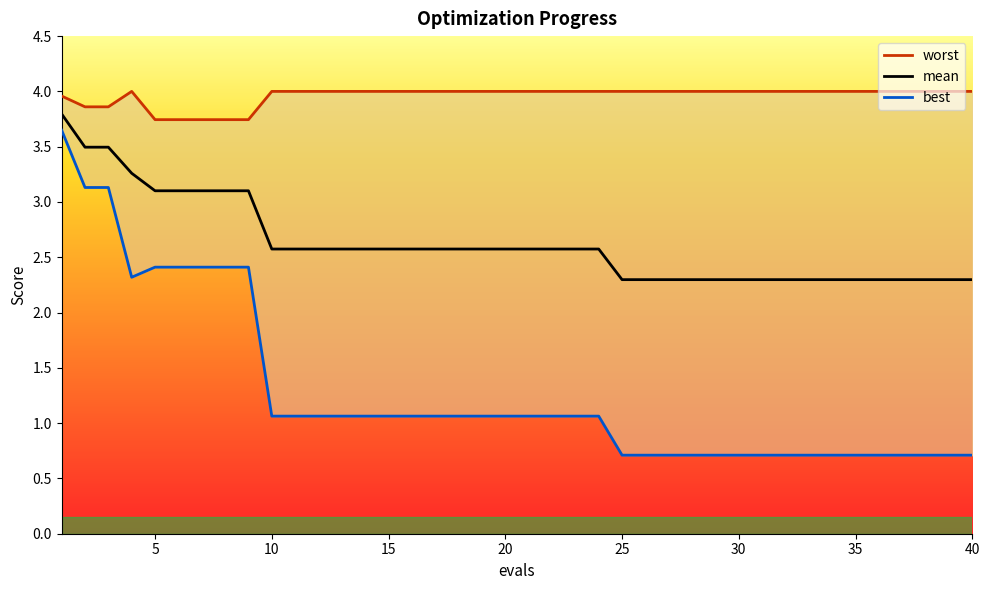

The mean series shows 4.4 at 5. True or false?

False